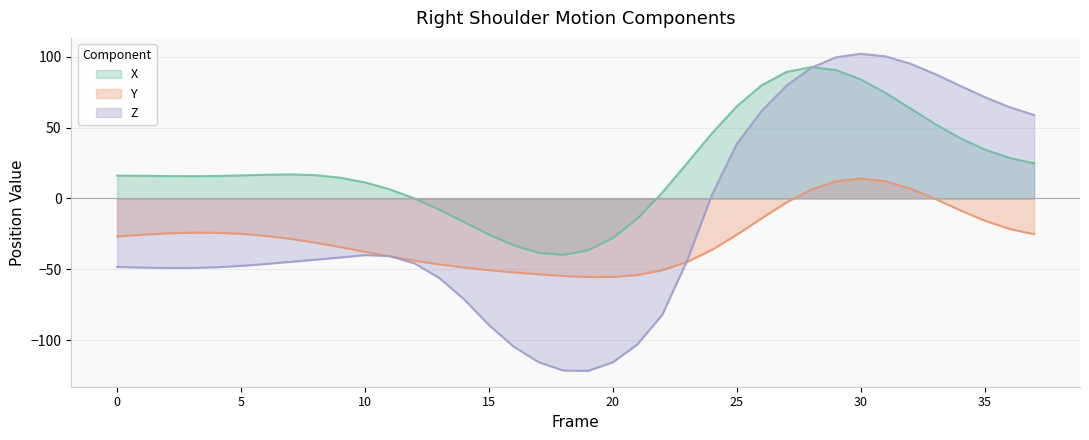

Between 1 and 24, which is larger?

24